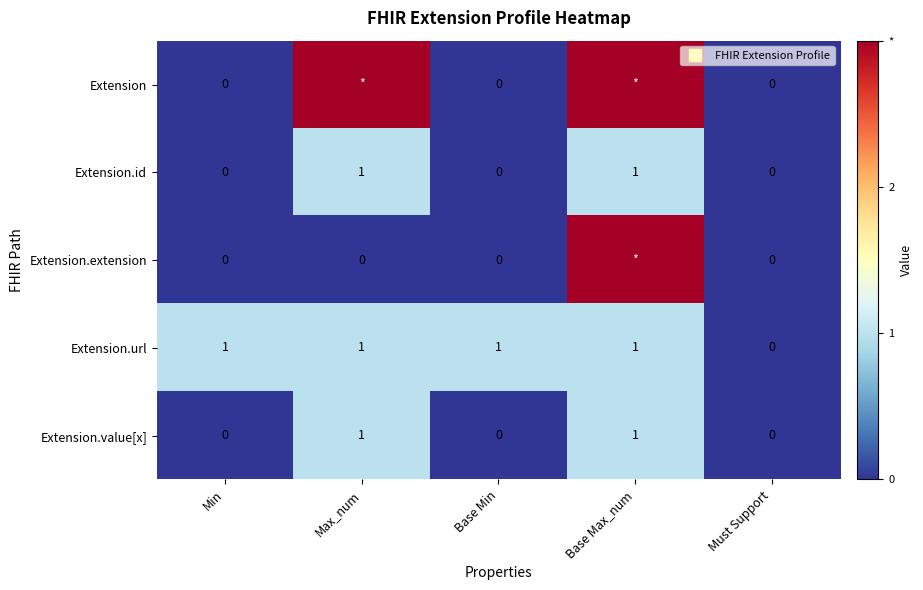

How many data points in Extension.url are less than 1?

1